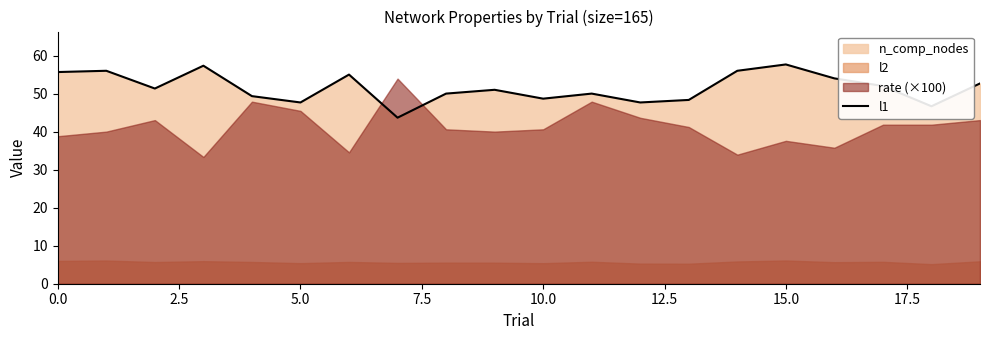

Does the chart have visible grid lines?

No